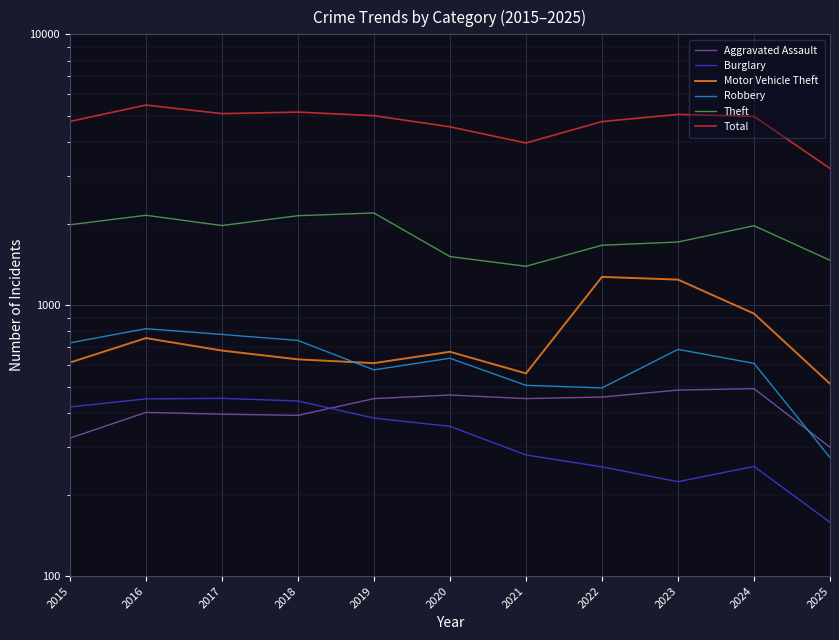

In Robbery, how many points are higher than both neighbors (excluding endpoints)?

3